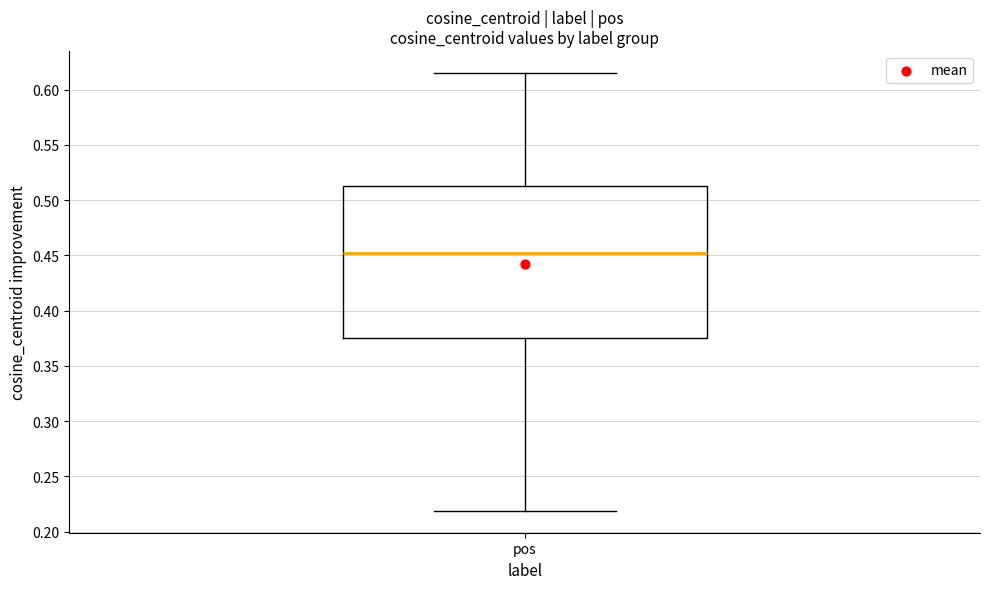

Transcribe this box plot: give where the median line is, the range the box spans, and where the two whiskers end, as read against the y-axis. The values are not printed on the chart, so give them approximately, as read against the axis.

median 0.450, box 0.375 to 0.515, whiskers 0.220 to 0.615